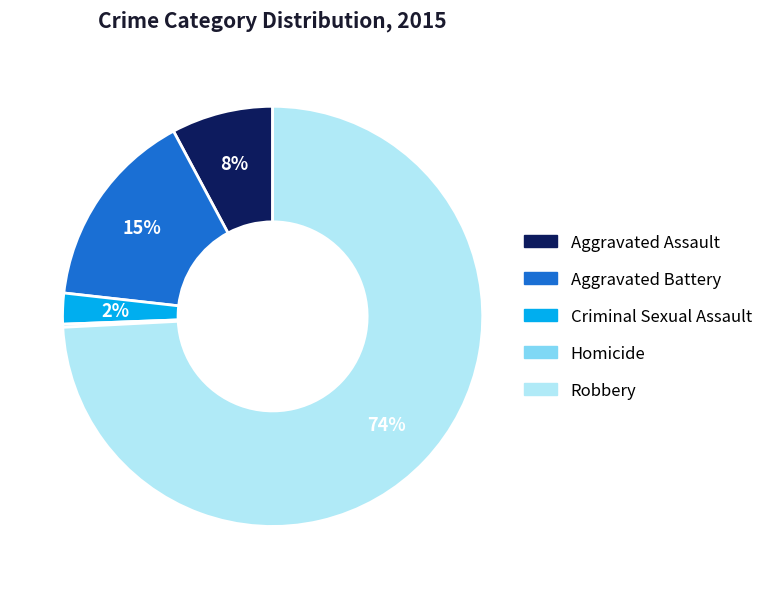

To the nearest percent, what percentage of the pie is Aggravated Assault?

8%